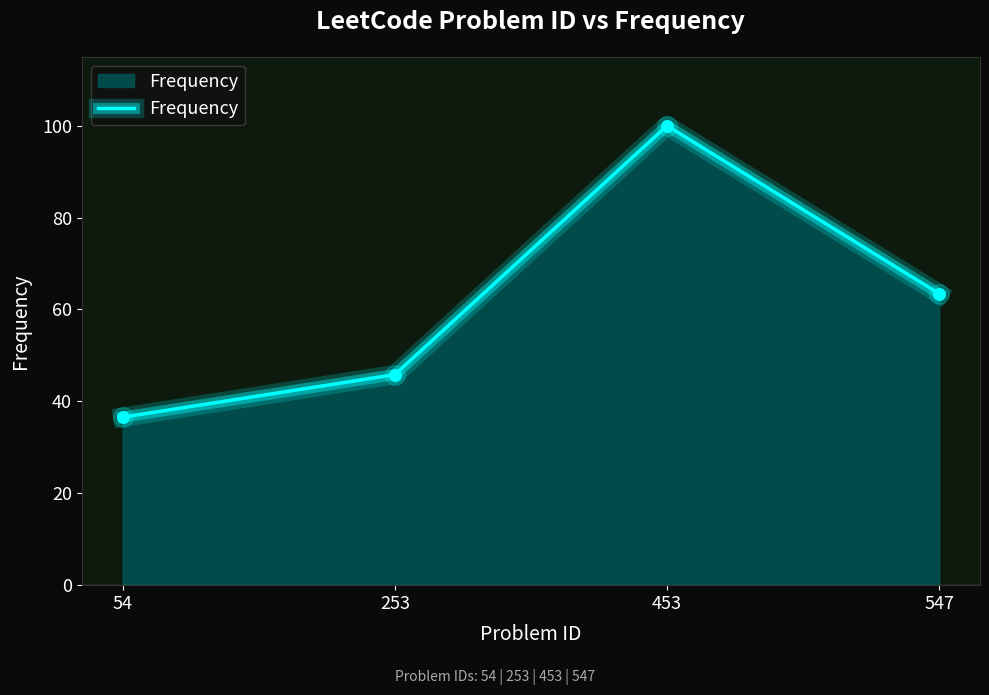

Between 453 and 253, which is larger?

453